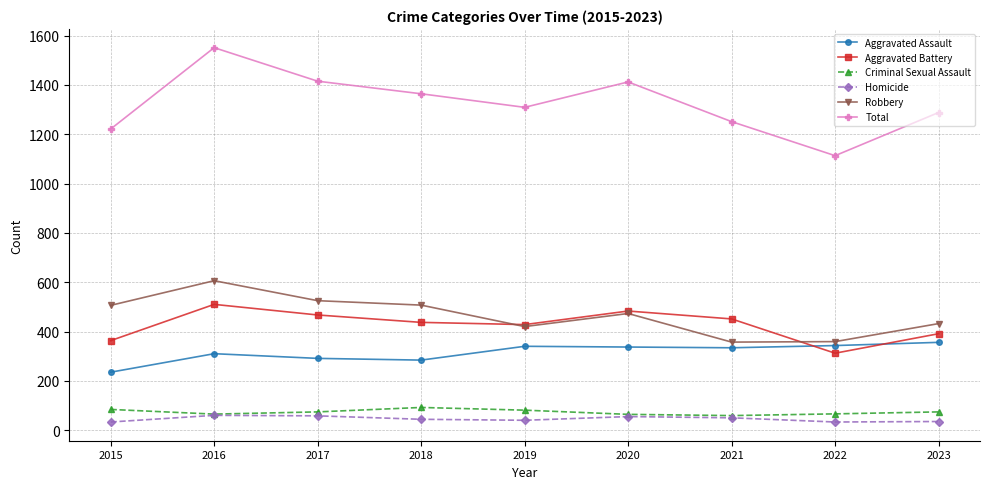

Does the chart display data point markers on the line(s)?

Yes